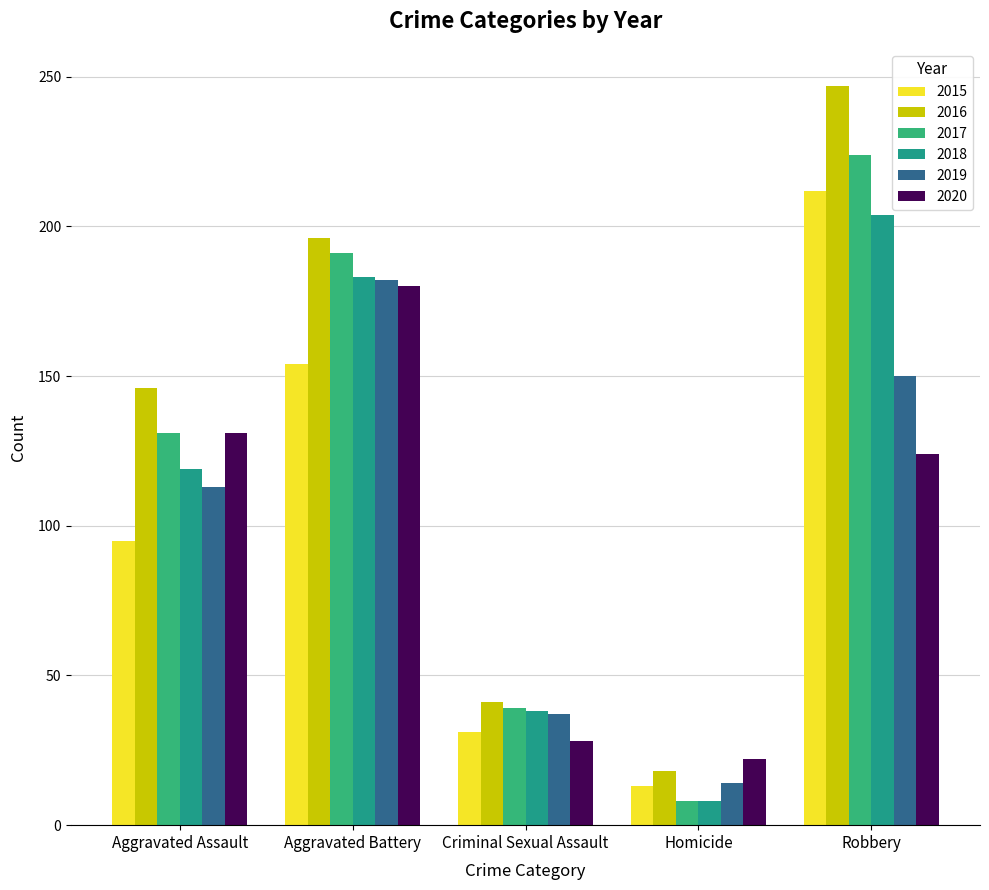

What are all the series names shown in the legend?

2015, 2016, 2017, 2018, 2019, 2020